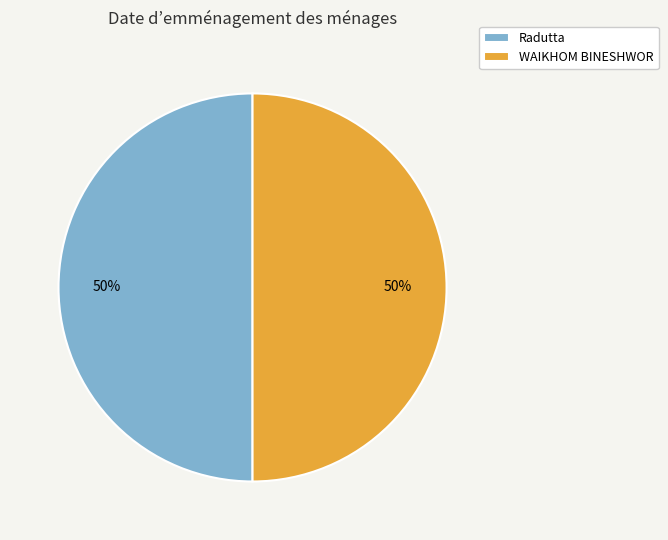

Approximately how many times larger is the value at WAIKHOM BINESHWOR compared to Radutta?

1.0